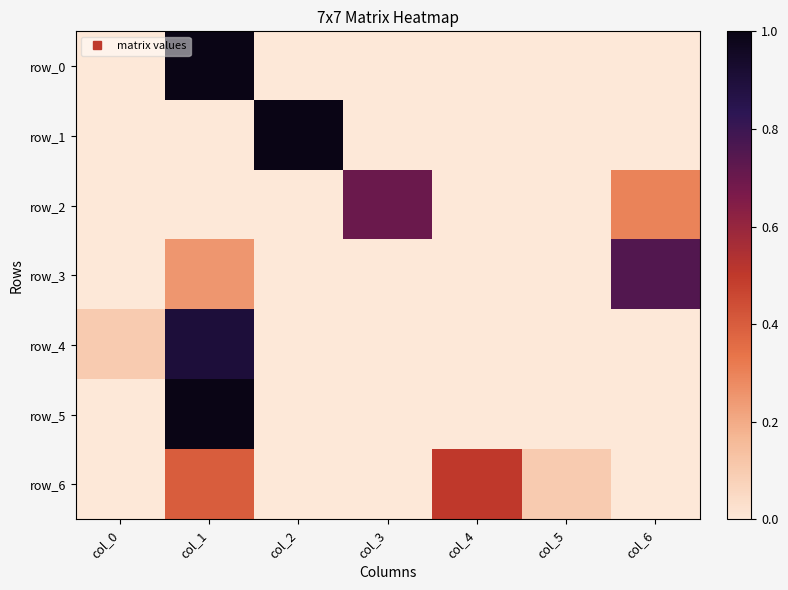

What is the difference between the highest and lowest values at col_5?

0.1